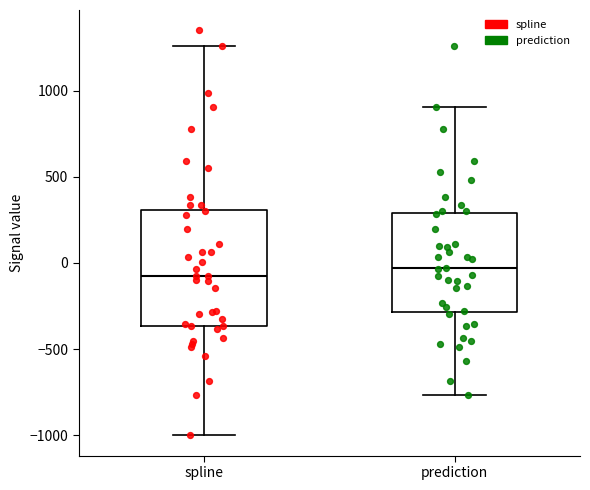

Reading left to right, read every box against the y-axis: the position of its median line, the range the box covers, and the ends of its whiskers. The values are not printed on the chart, so give them approximately, as read against the axis.

spline: median -100, box -350 to 300, whiskers -1000 to 1250
prediction: median -50, box -300 to 300, whiskers -750 to 900